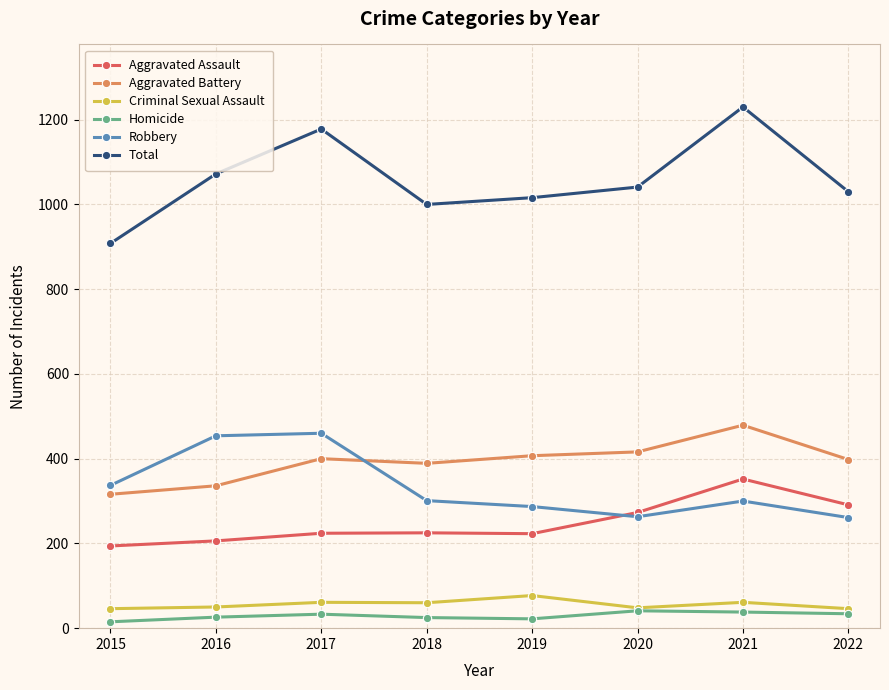

The value of Total at 2022 is 1030. True or false?

True